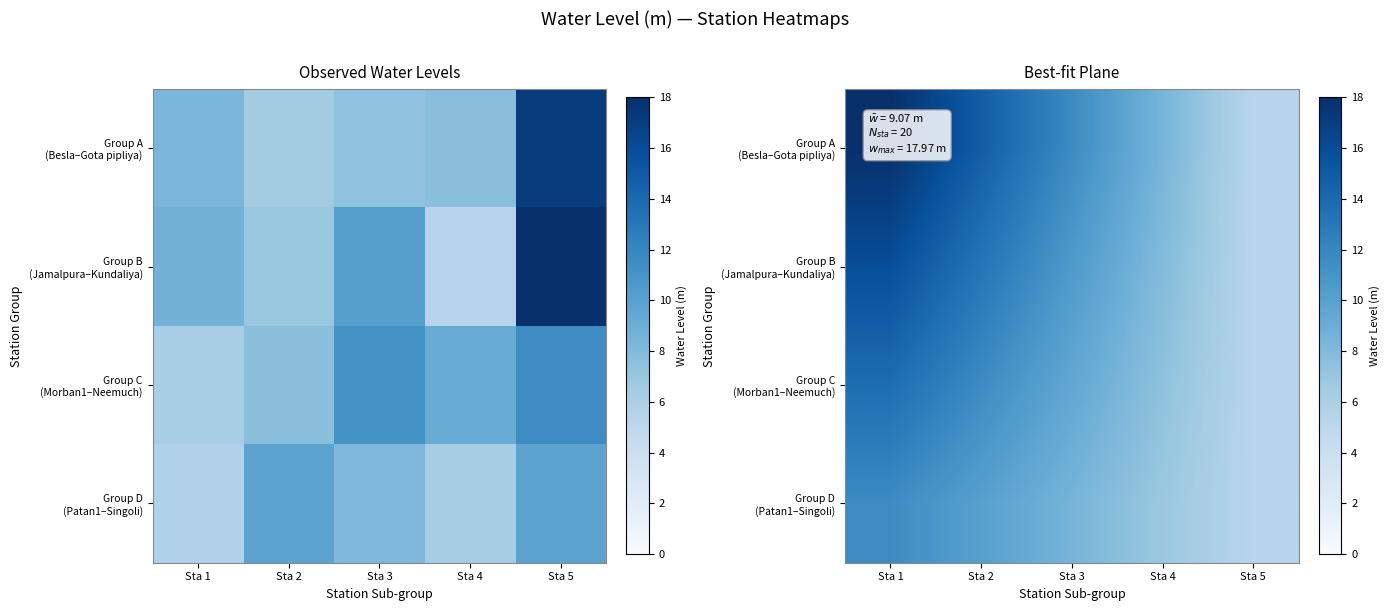

Which label corresponds to the smallest value in the chart?

Sta 5